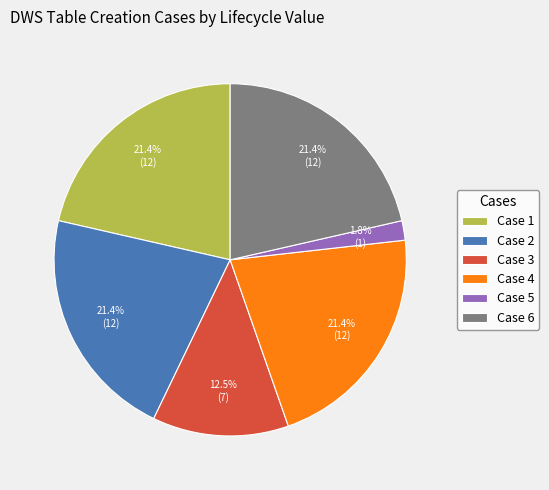

Is the sum of Case 6 and Case 5 greater than half?

No